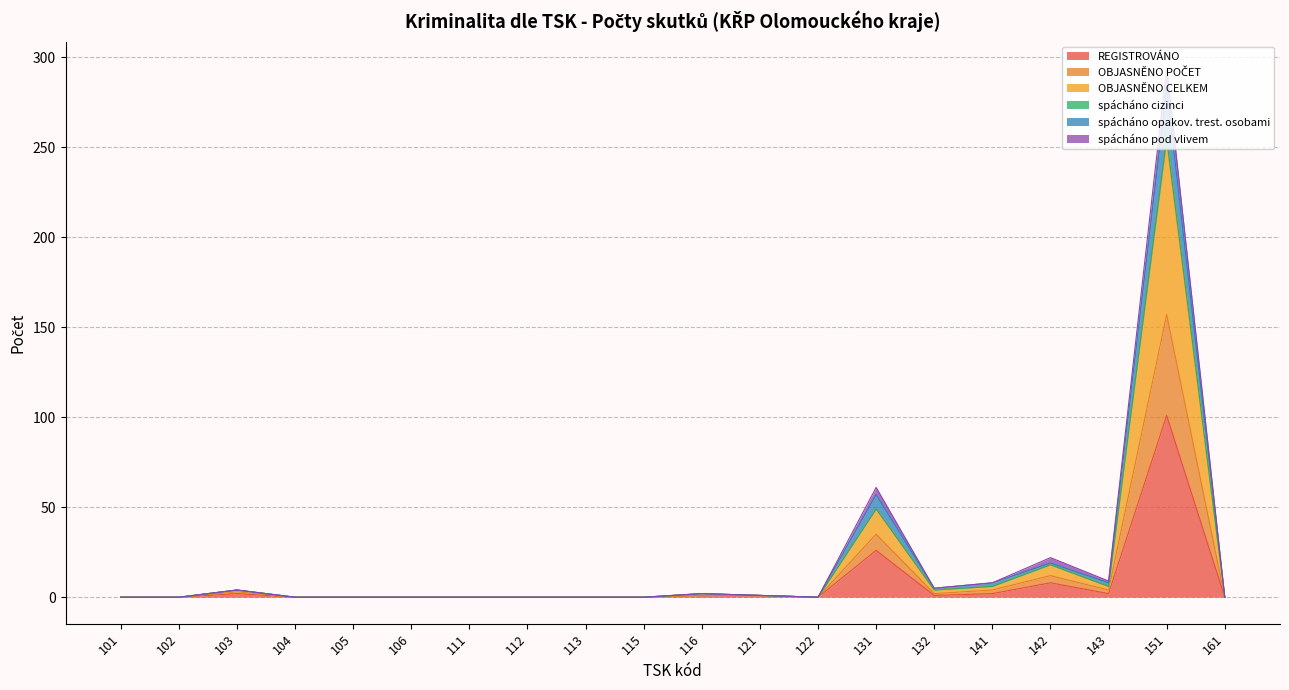

True or false: REGISTROVÁNO has a value of 12 at 142.

False